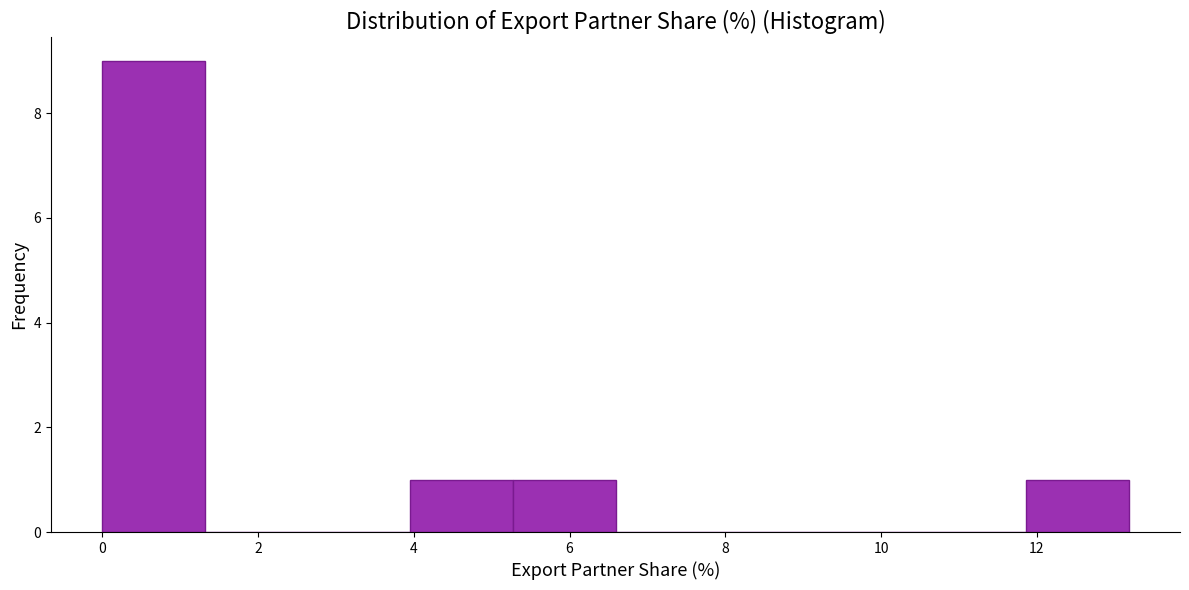

Reading left to right, transcribe this chart: for each bar, give the range it covers on the x-axis and its height. Neither the bar edges nor the heights are printed on the chart, so give them approximately, as read against the axes.

0.0 to 1.4: 9
1.4 to 2.6: 0
2.6 to 4.0: 0
4.0 to 5.2: 1
5.2 to 6.6: 1
6.6 to 8.0: 0
8.0 to 9.2: 0
9.2 to 10.6: 0
10.6 to 11.8: 0
11.8 to 13.2: 1